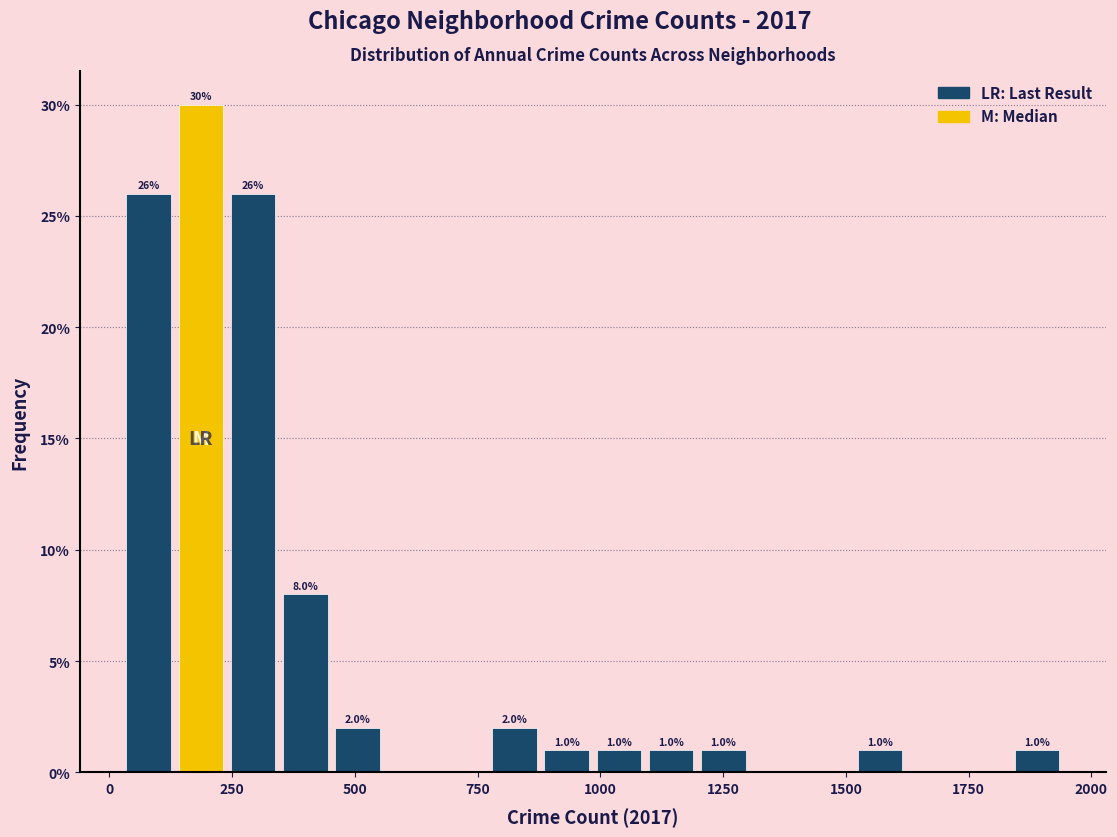

Around what value on the x-axis is the tallest bar? Give the approximate position of its centre, as read against the axis.

200